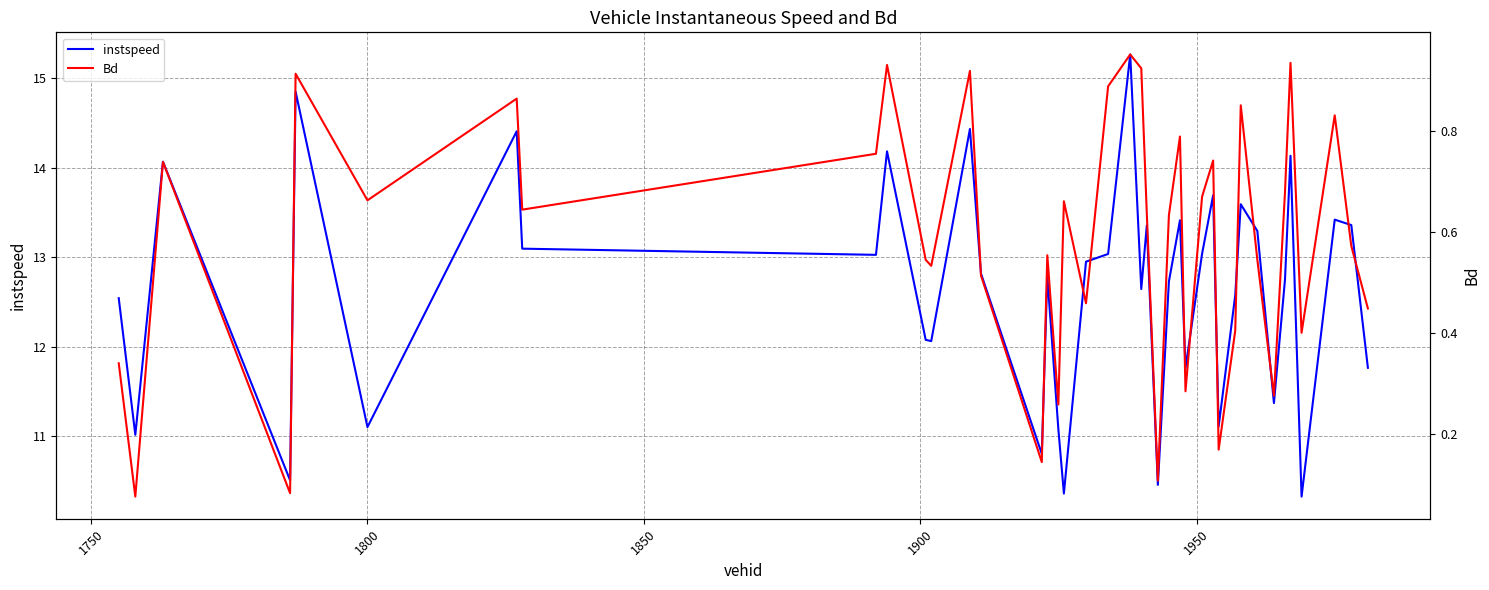

True or false: instspeed and Bd cross at least once.

False